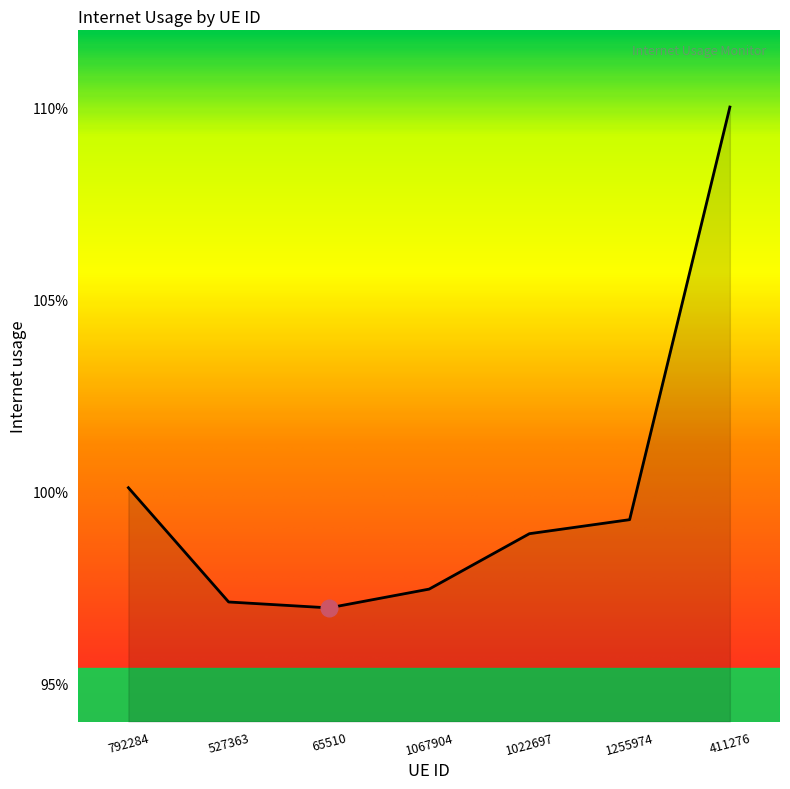

Is this an area chart (filled region under the line)?

Yes